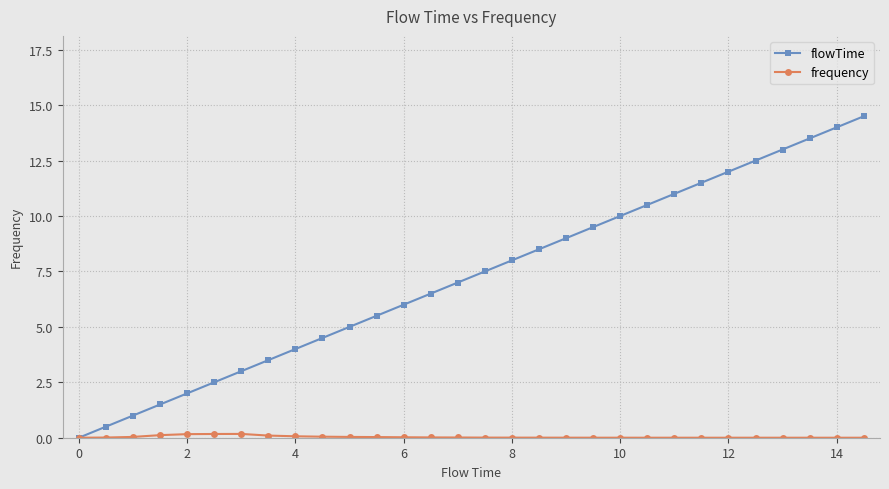

What is the greatest value displayed?

14.5